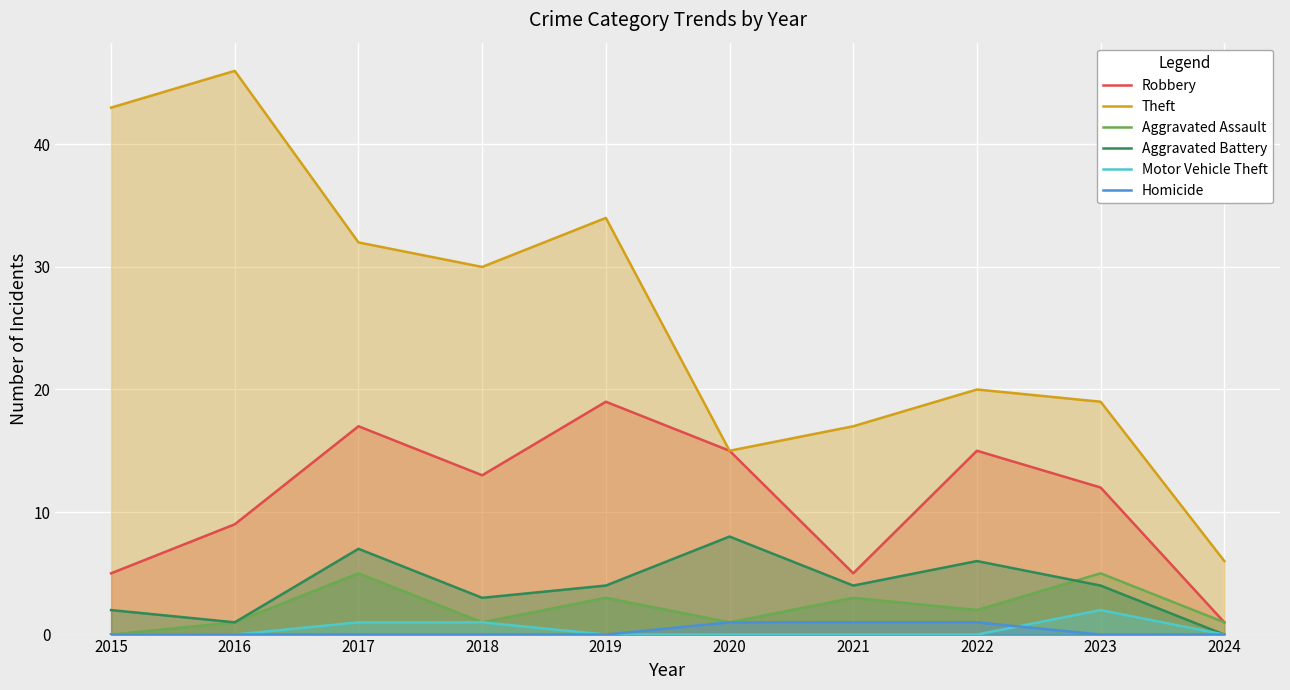

At 2023, list the series in order from largest to smallest.

Theft, Robbery, Aggravated Assault, Aggravated Battery, Motor Vehicle Theft, Homicide